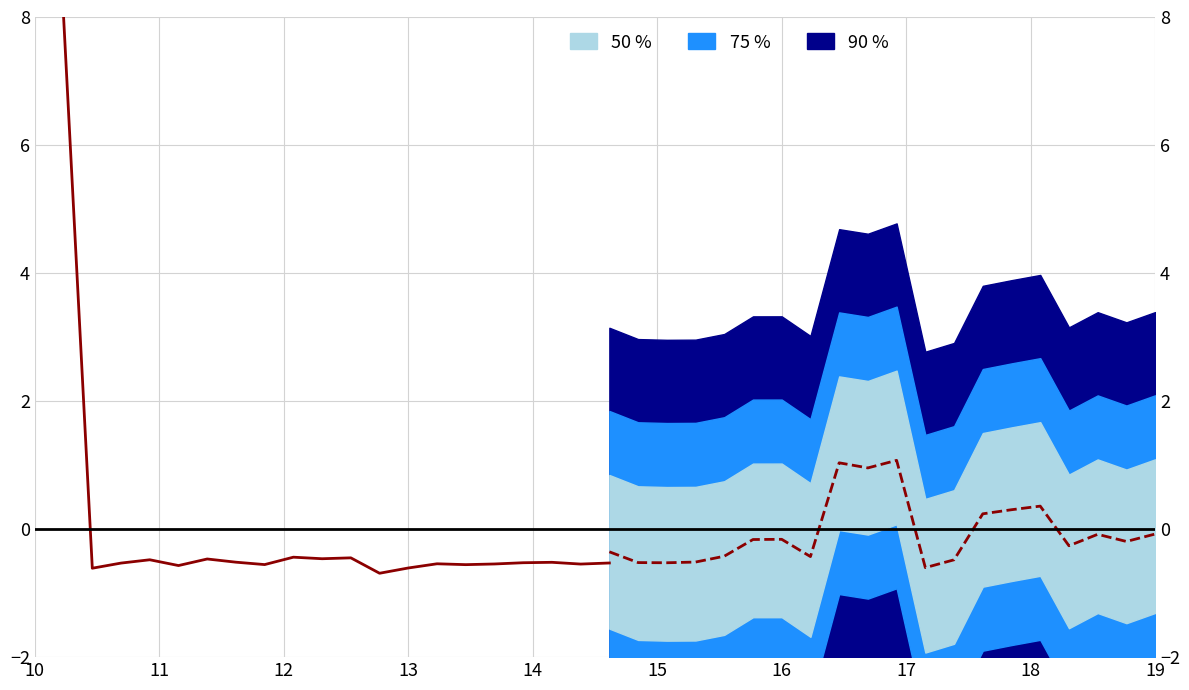

How many data points in Forecast are above 0?

6